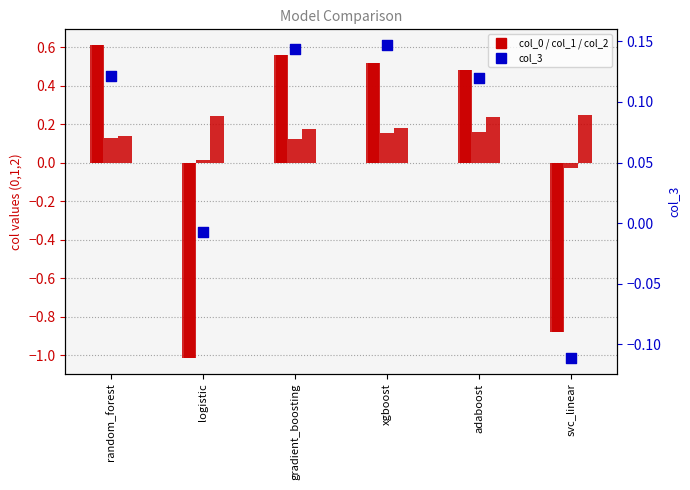

Which series has the largest total across all categories?

col_2